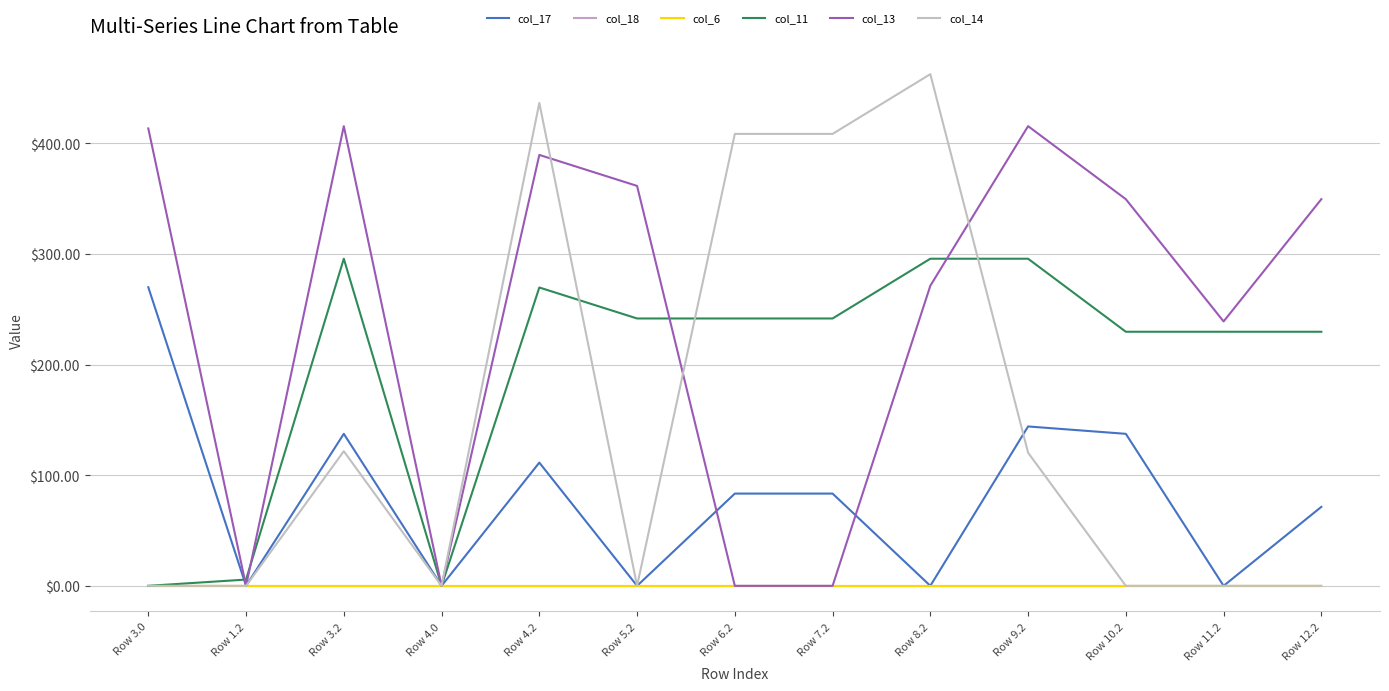

Where do col_17 and col_13 first cross each other?

Row 5.2 and Row 6.2